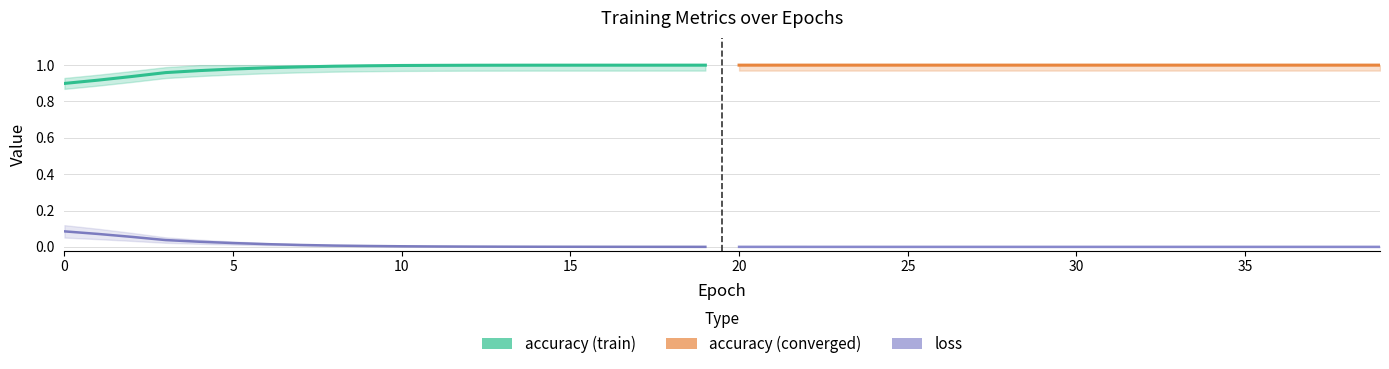

What is the sum of all accuracy (train) values?

19.6